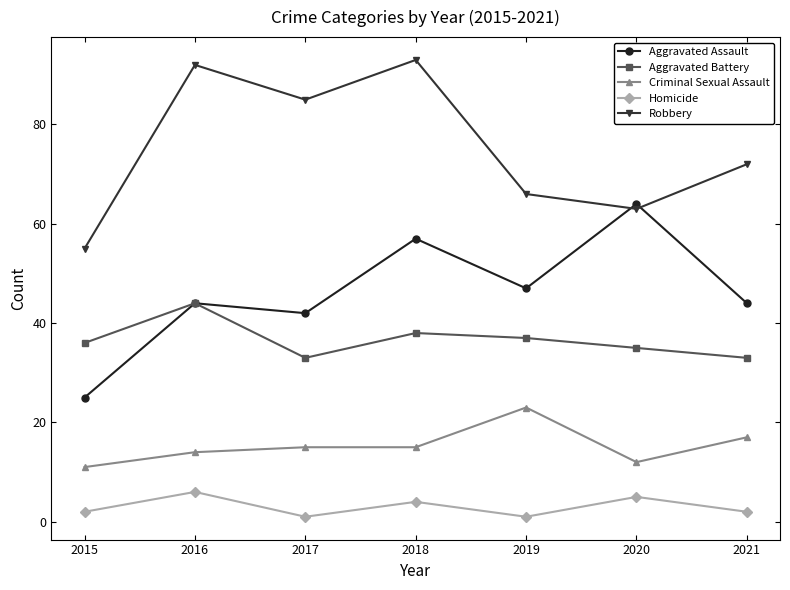

Where is Criminal Sexual Assault nearest to the value 17?

2021